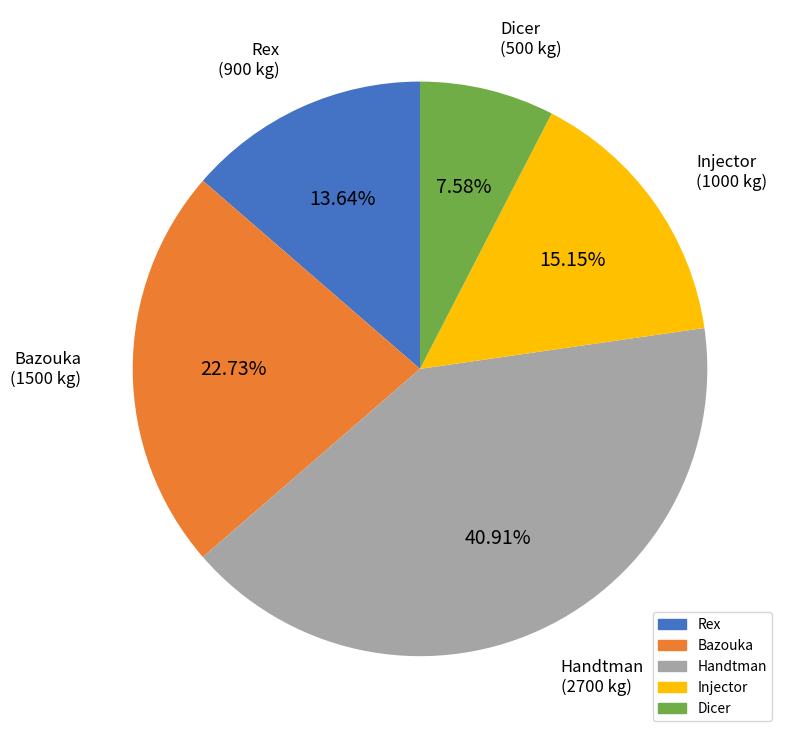

Is there a majority slice in this chart?

No